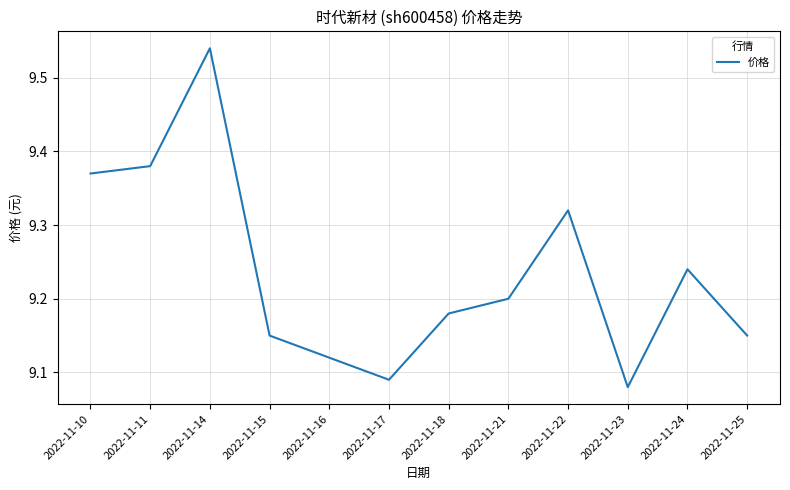

Which category has the lowest value across all series?

2022-11-23